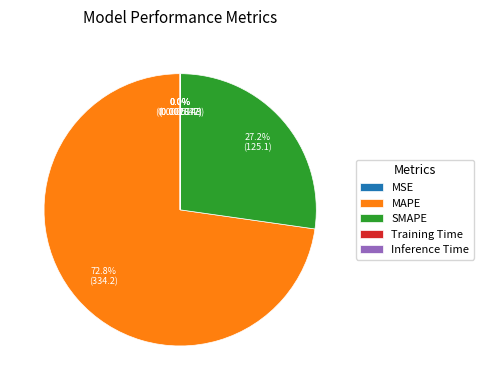

Which category has the biggest portion of the pie?

MAPE